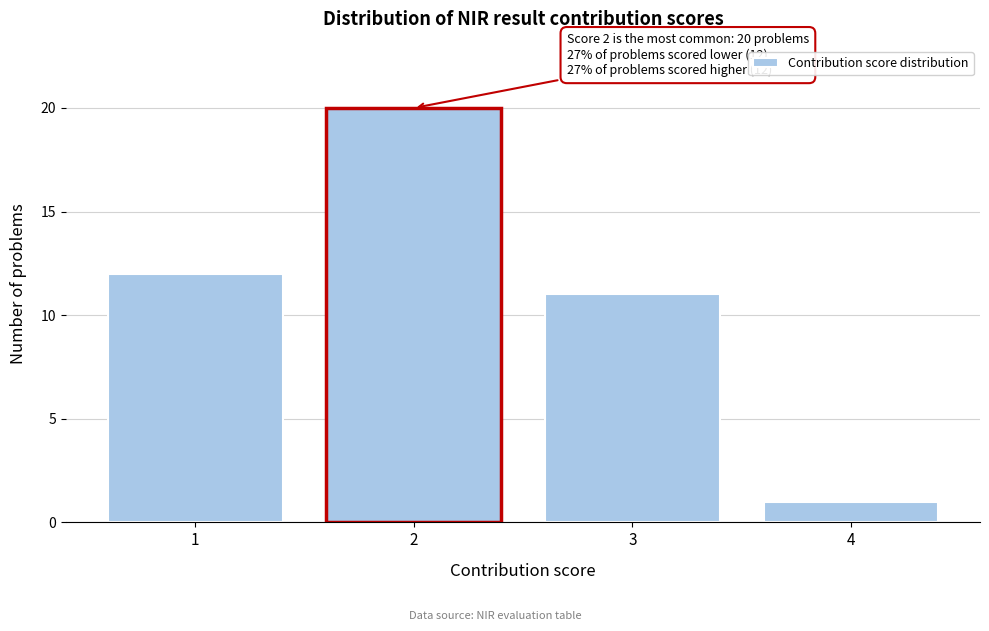

Reading left to right, extract all data points from this chart.

1=12	2=20	3=11	4=1